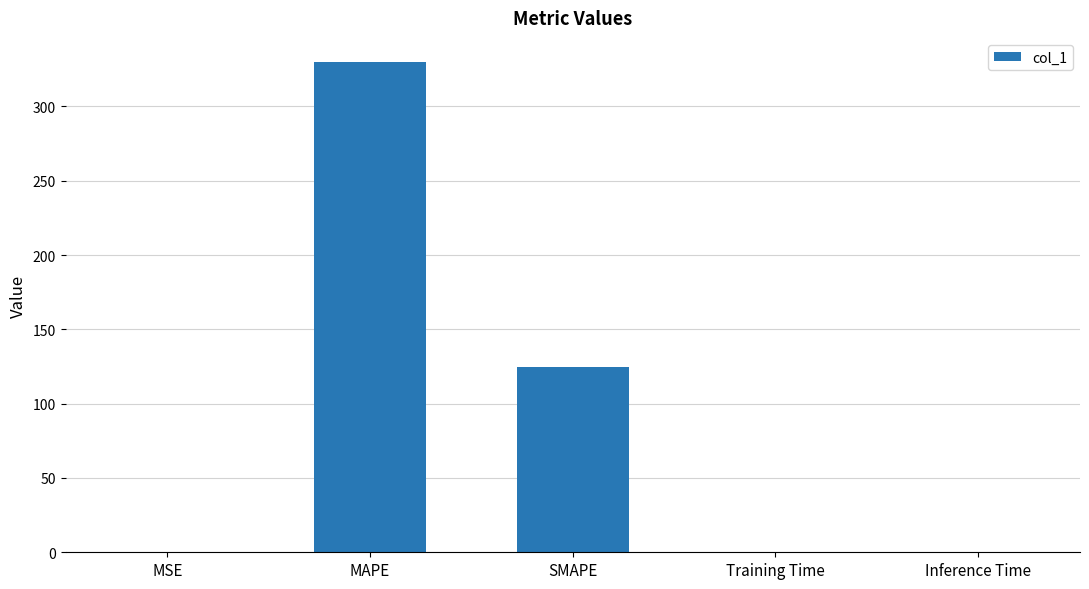

Are the bars horizontal?

No